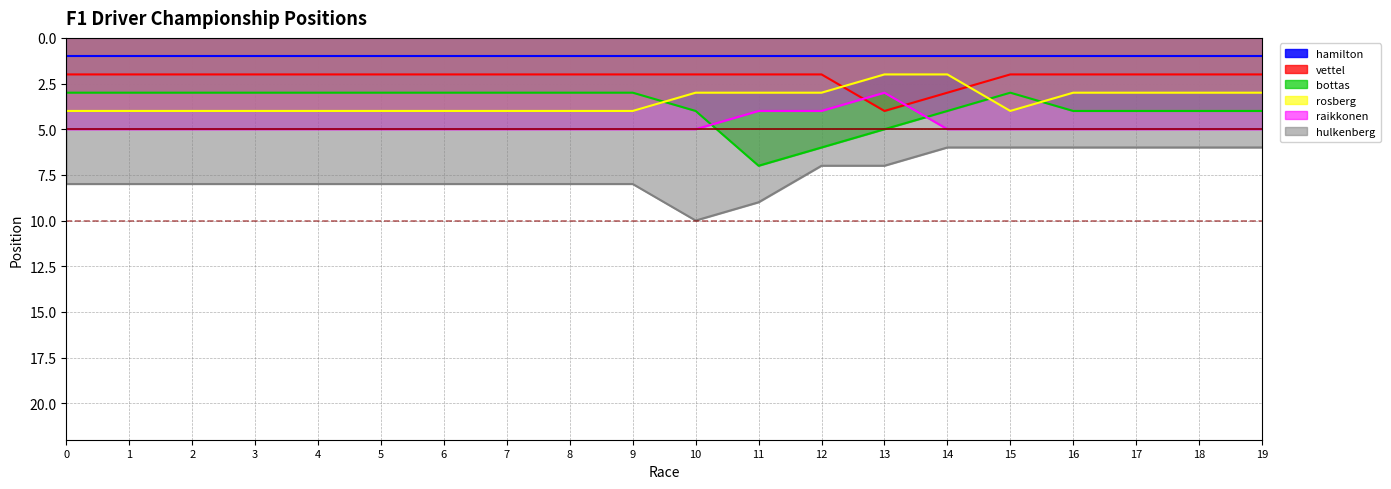

Which series has the largest total across all categories?

hulkenberg